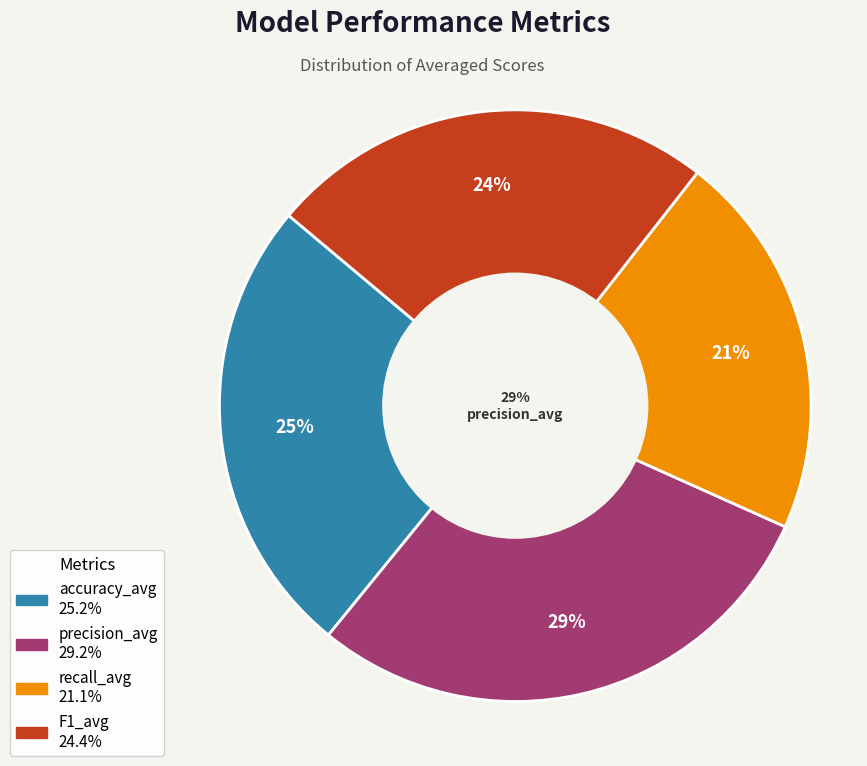

What is the smallest slice in the pie chart?

recall_avg